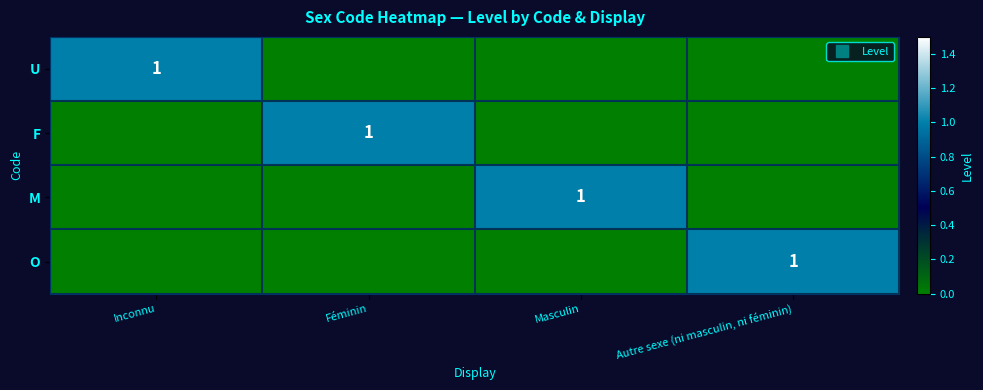

Which category has the highest value in the F series?

Féminin